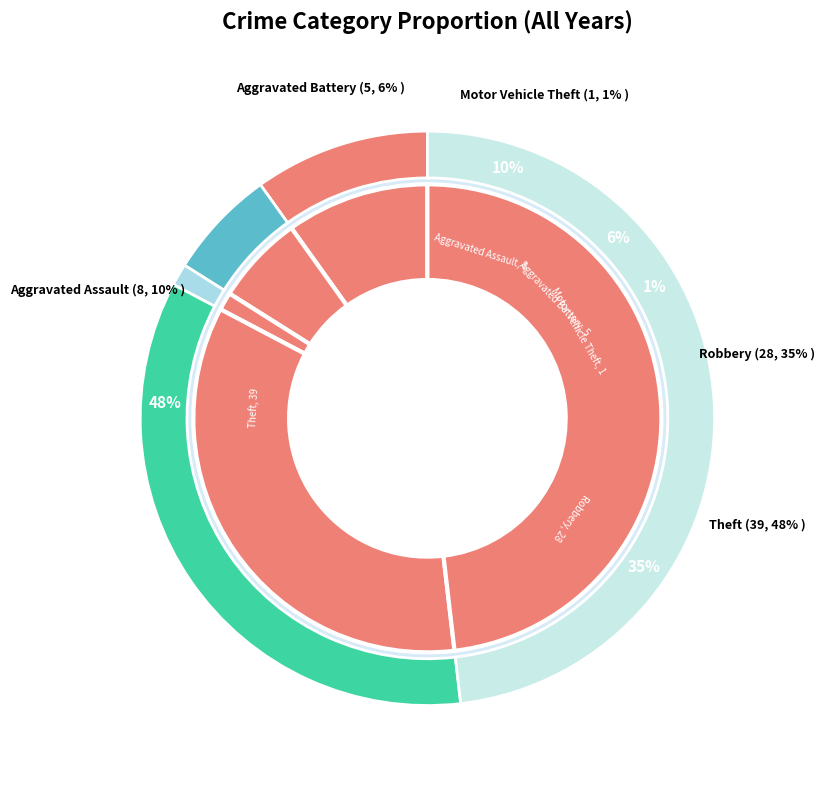

True or false: Motor Vehicle Theft accounts for 11% of the total.

False